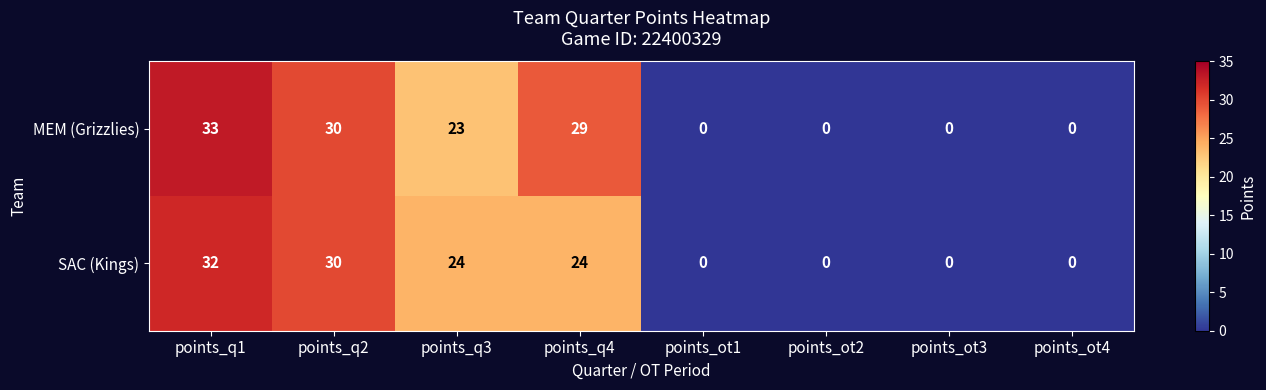

The MEM (Grizzlies) series shows 23 at points_q3. True or false?

True